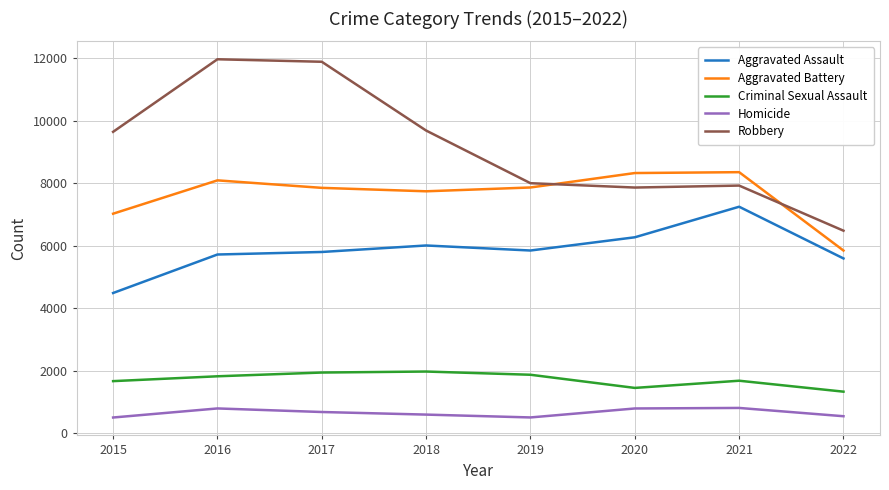

At which label does Homicide first exceed 672?

2016